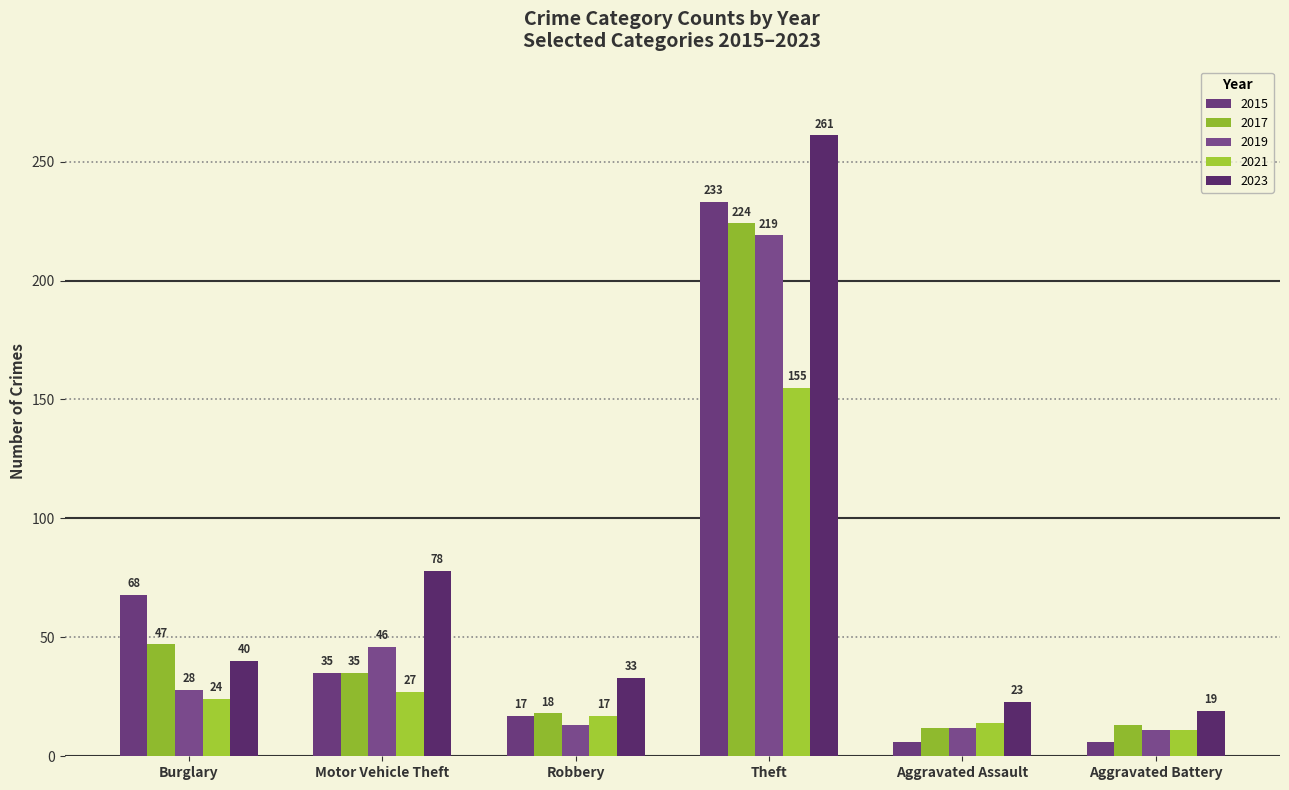

Count the number of categories in the chart.

6